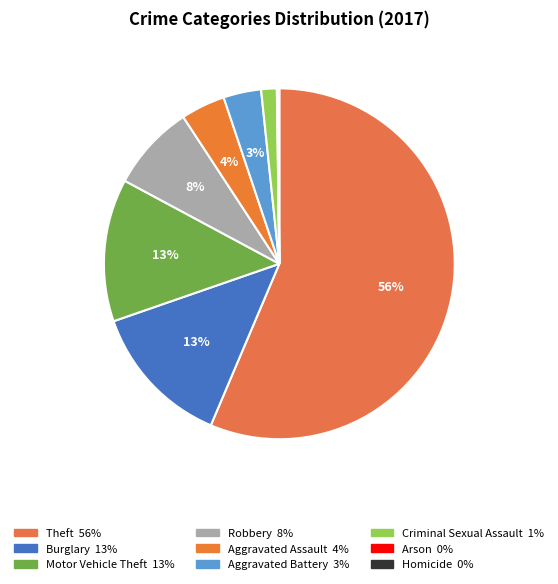

Is the sum of Robbery and Aggravated Assault greater than half?

No